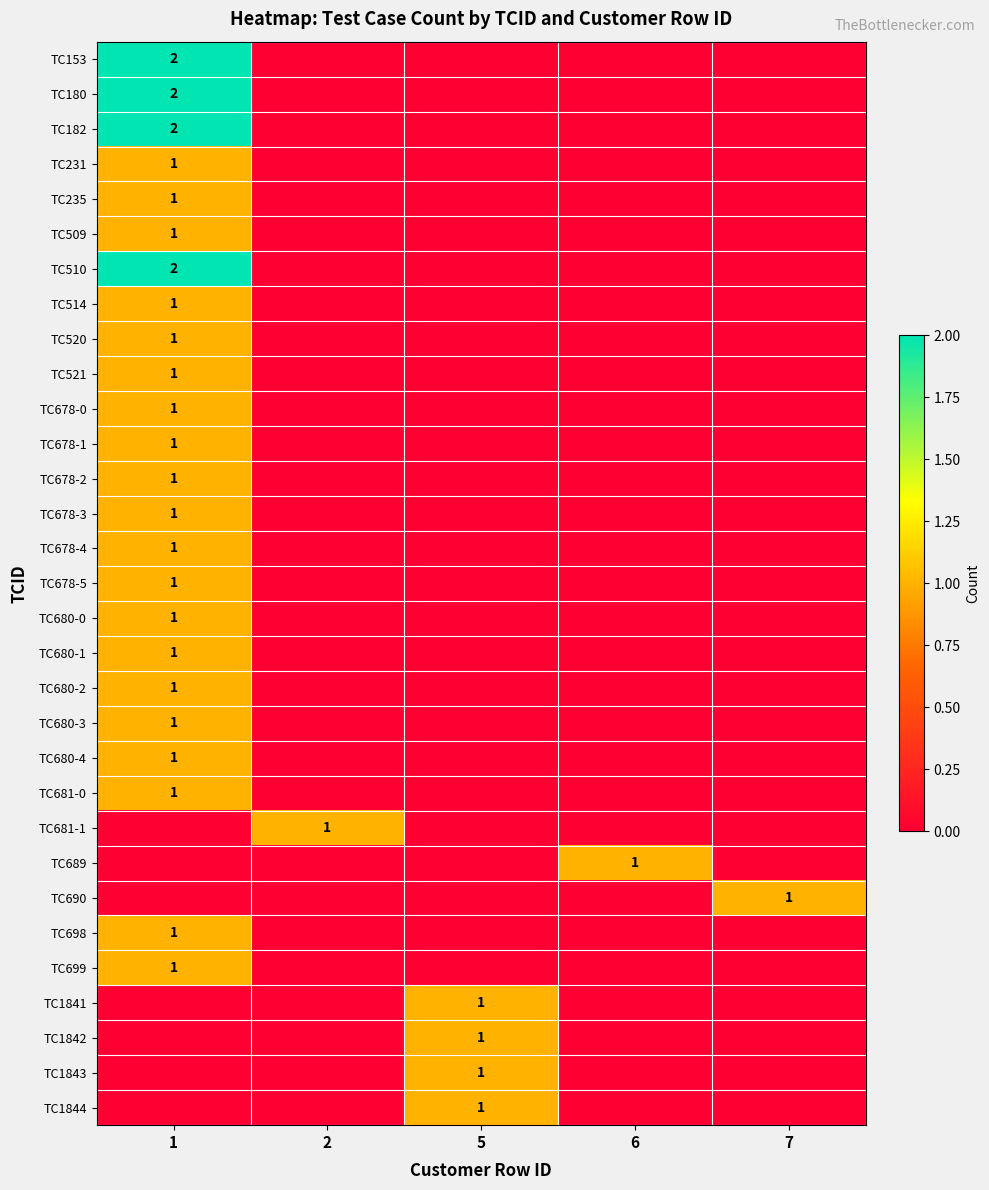

Is the value of TC510 at 1 greater than the value of TC1841 at 5?

Yes